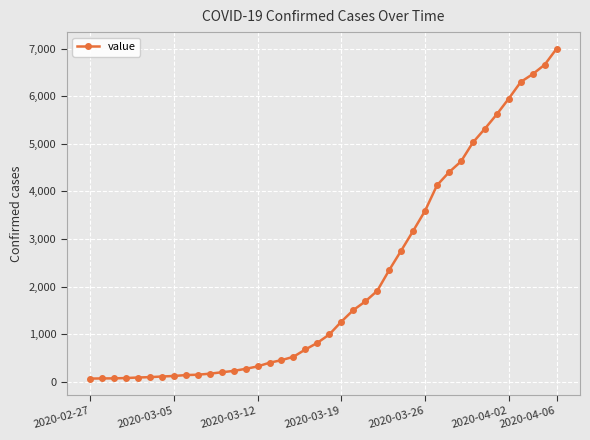

What is the sum of all values?

85760